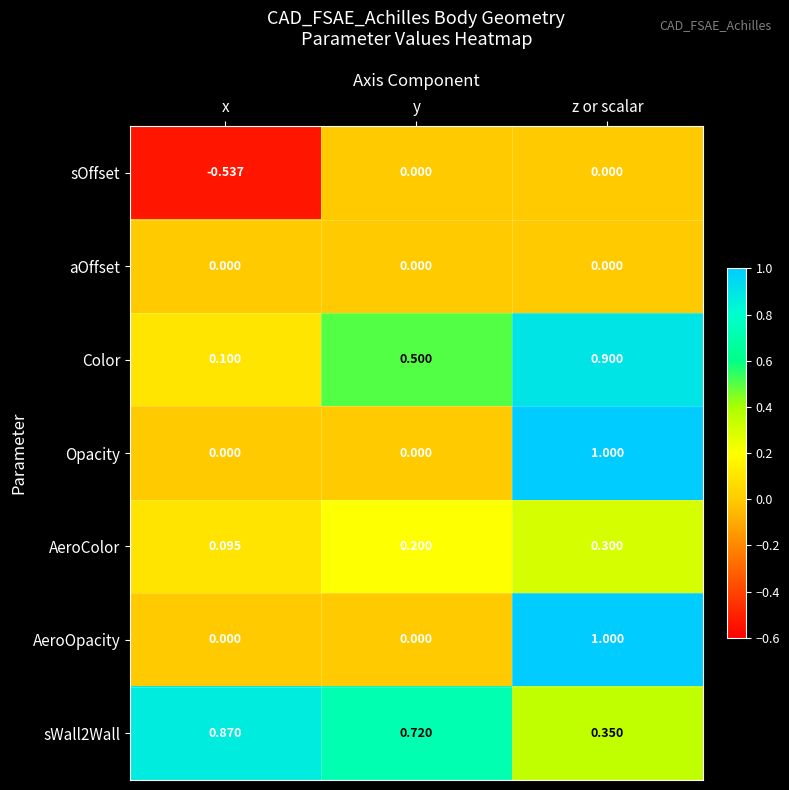

Rank the categories by AeroColor value from highest to lowest.

z or scalar, y, x